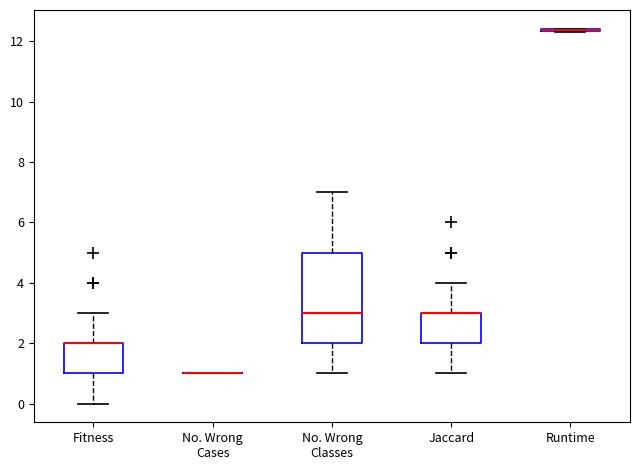

Reading left to right, read every box against the y-axis: the position of its median line, the range the box covers, and the ends of its whiskers. The values are not printed on the chart, so give them approximately, as read against the axis.

Fitness: median 2.0 (drawn on the box's upper edge), box 1.0 to 2.0, whiskers 0.0 to 3.0
No. Wrong Cases: box collapsed to a line at 1.0, whiskers 1.0 to 1.0
No. Wrong Classes: median 3.0, box 2.0 to 5.0, whiskers 1.0 to 7.0
Jaccard: median 3.0 (drawn on the box's upper edge), box 2.0 to 3.0, whiskers 1.0 to 4.0
Runtime: box collapsed to a line at 12.4, whiskers 12.4 to 12.4